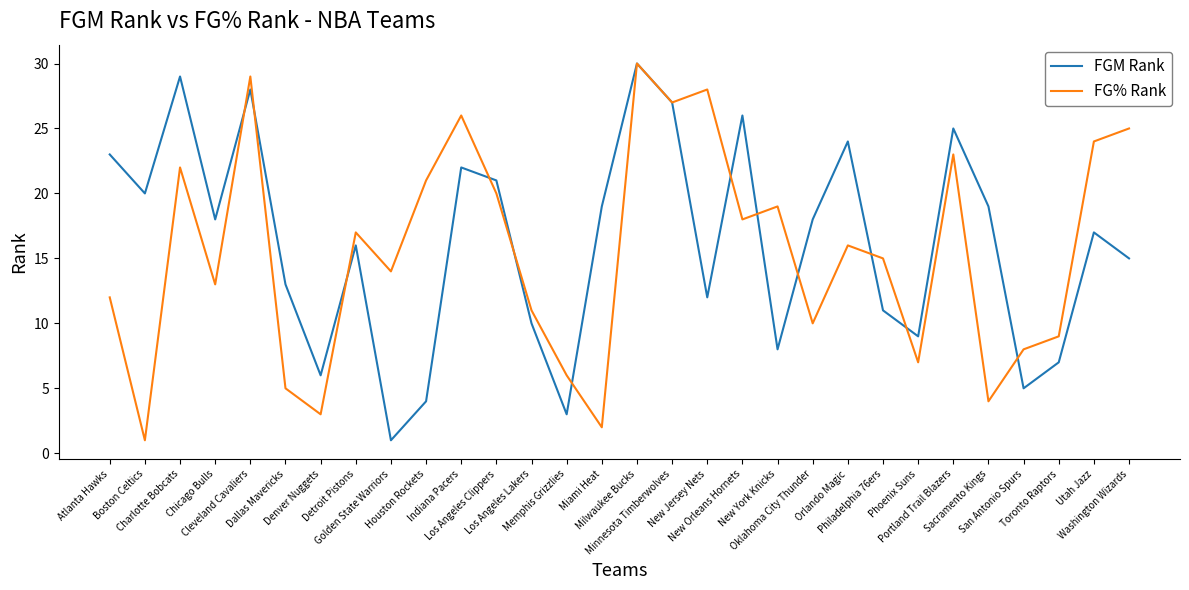

What is the maximum value shown in the chart?

30